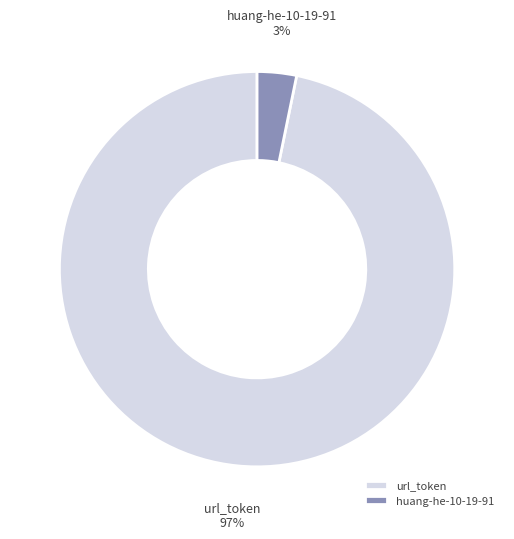

Which category has the biggest portion of the pie?

url_token